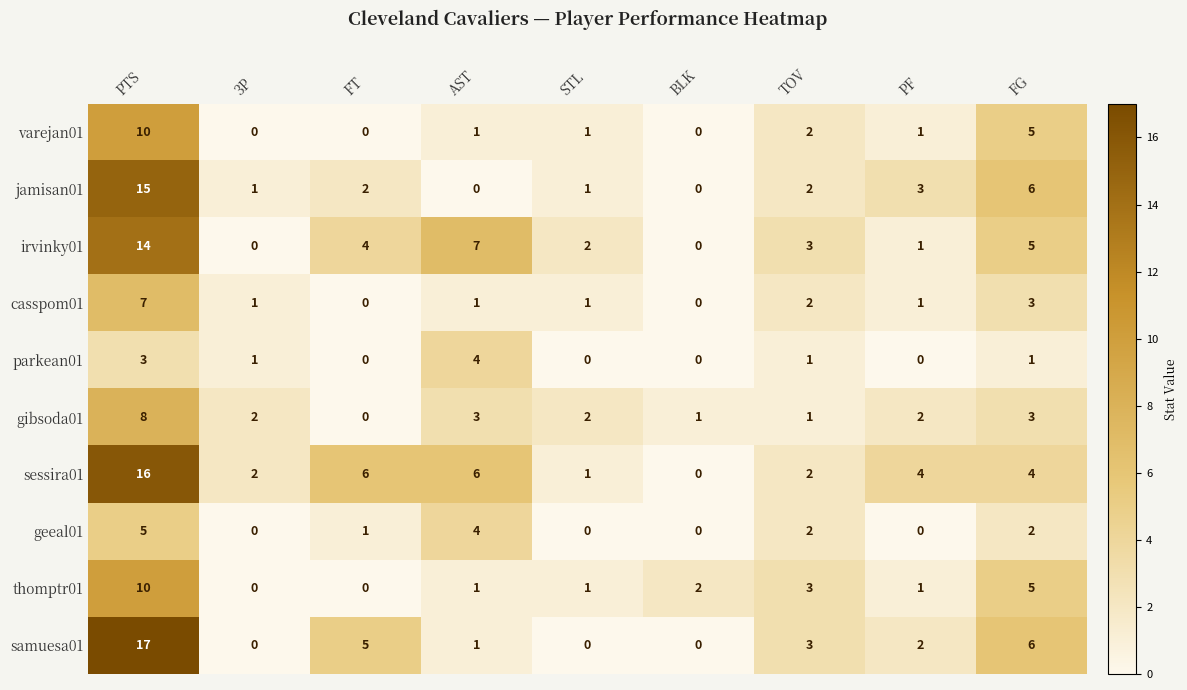

Is it true that samuesa01 equals -7 at 3P?

False